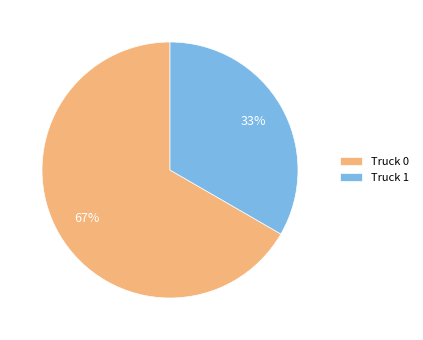

The Truck 1 slice represents 24% of the pie. True or false?

False